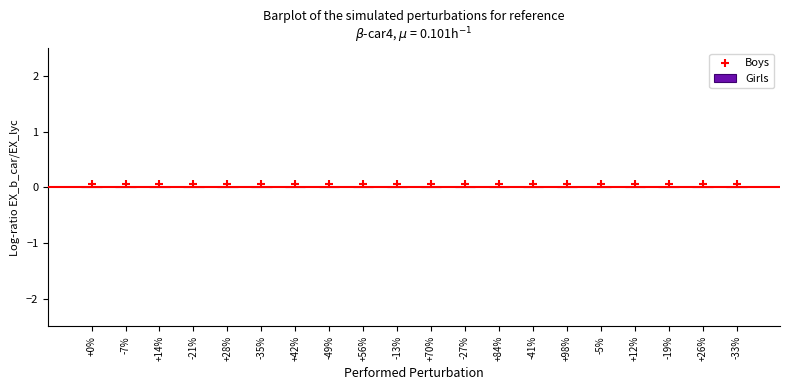

Is the value of Boys at -19% greater than the value of Girls at -27%?

Yes